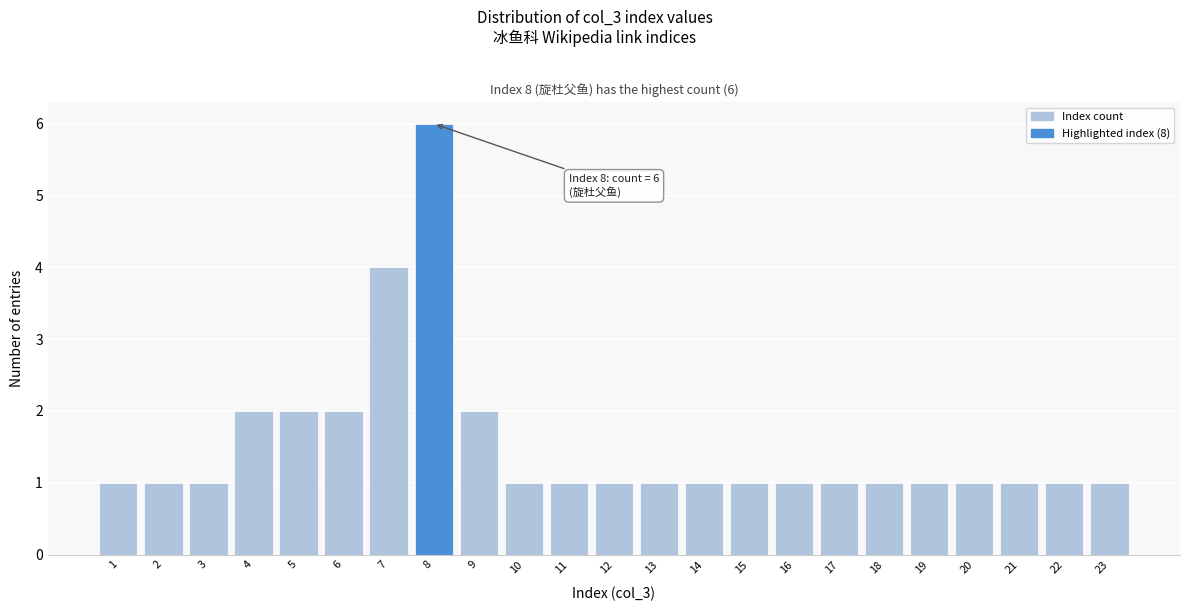

Reading left to right, extract all data points from this chart.

1=1	2=1	3=1	4=2	5=2	6=2	7=4	8=6	9=2	10=1	11=1	12=1	13=1	14=1	15=1	16=1	17=1	18=1	19=1	20=1	21=1	22=1	23=1